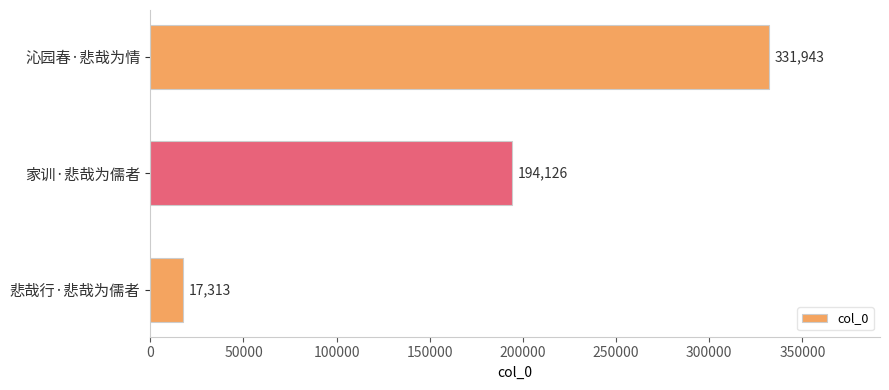

The value at 沁园春·悲哉为情 is 446850. True or false?

False